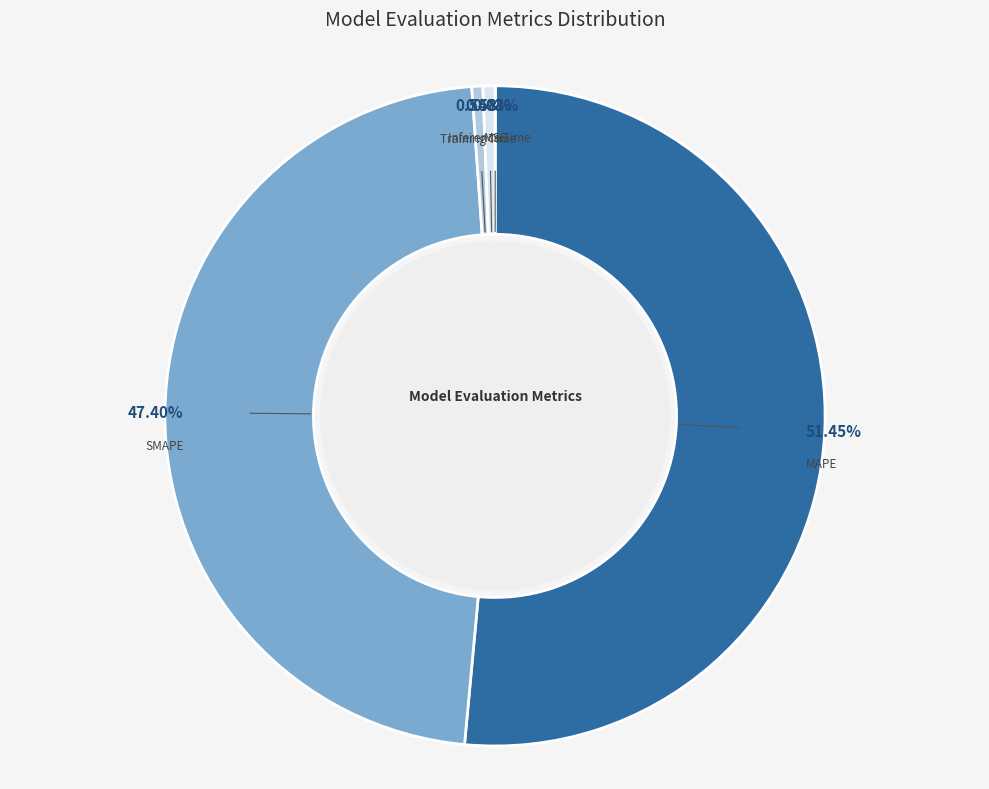

Which slice is the largest?

MAPE